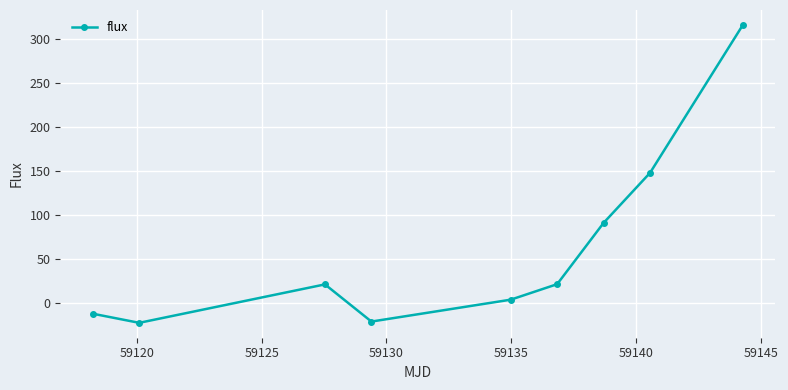

What is the average value?

60.3